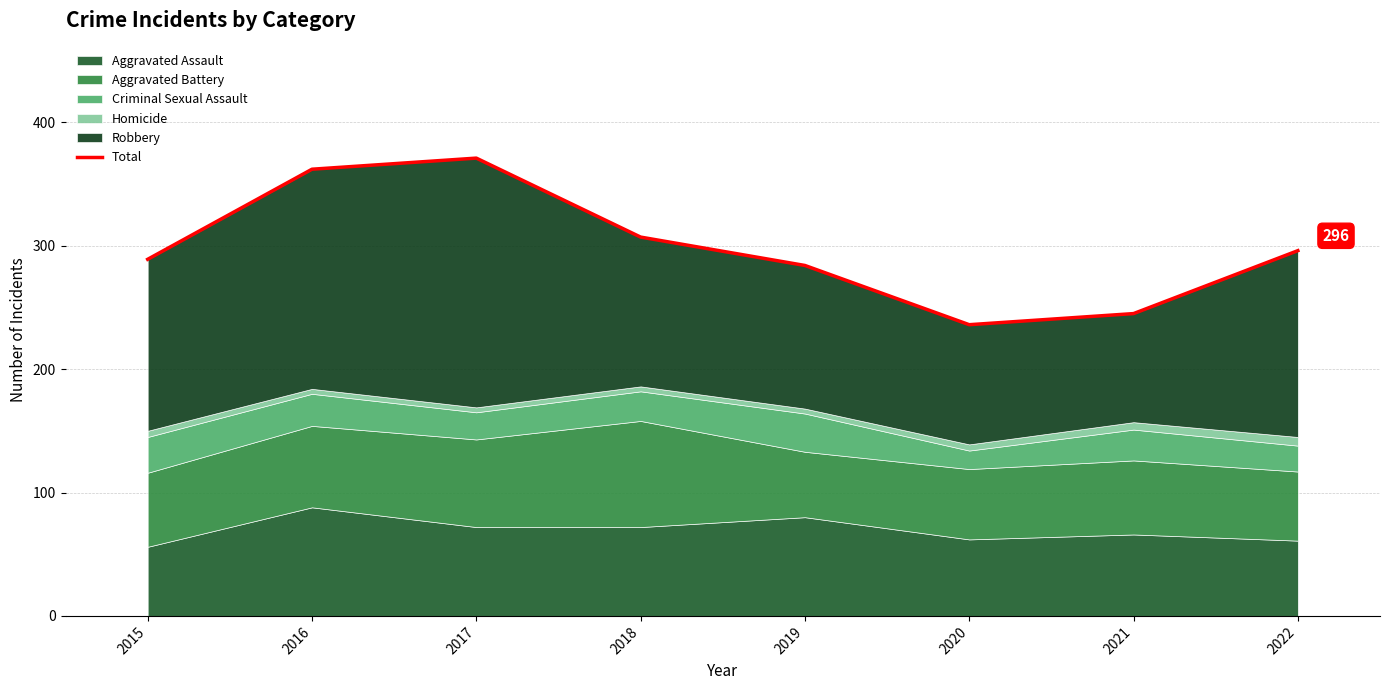

How many data points are less than 296?

4